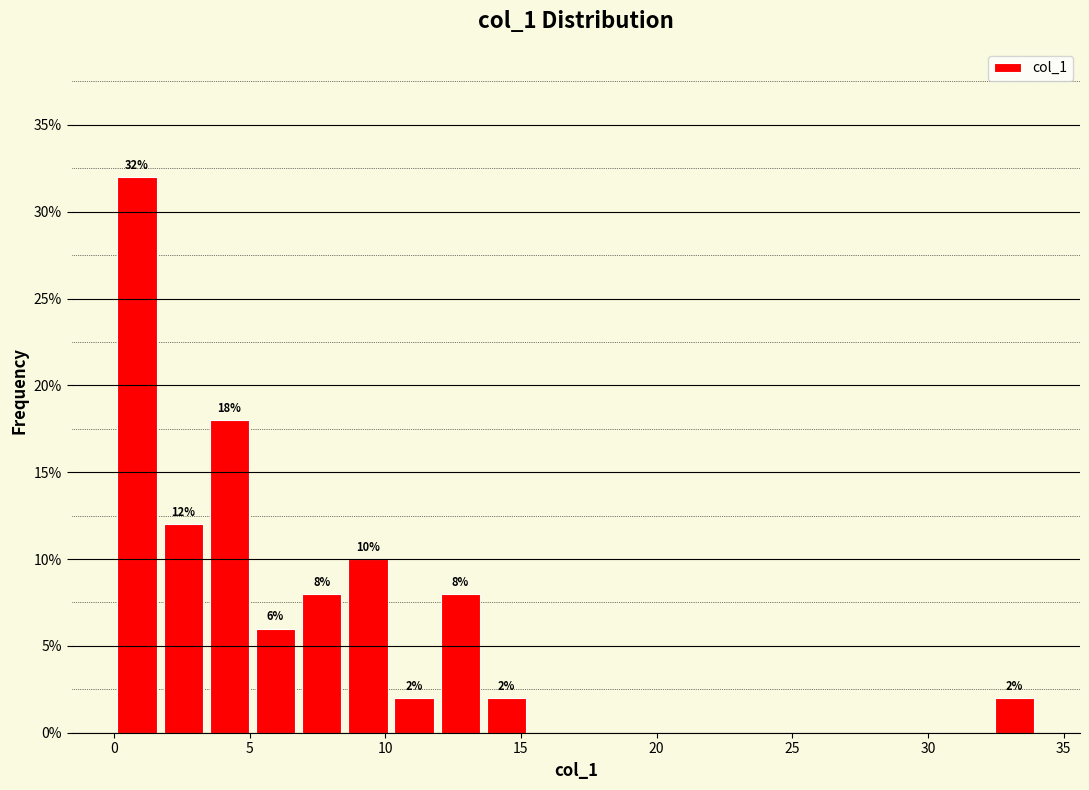

Around what value on the x-axis is the tallest bar? Give the approximate position of its centre, as read against the axis.

1.0